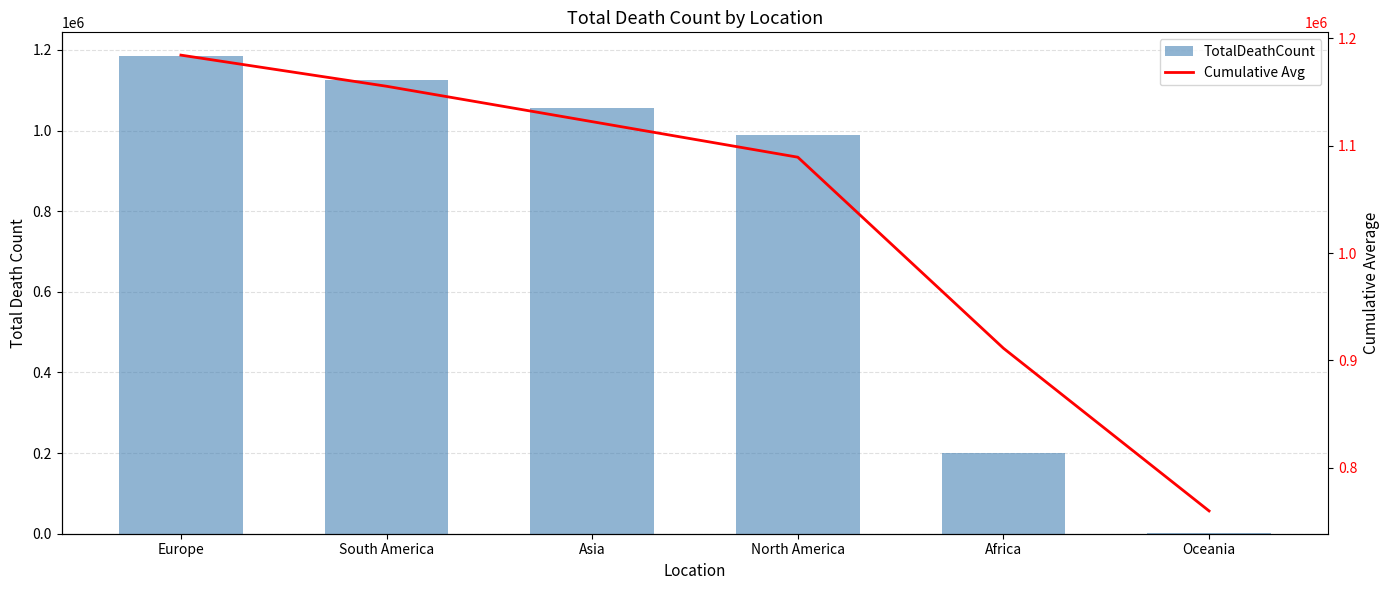

List the labels in order of TotalDeathCount value, largest first.

Europe, South America, Asia, North America, Africa, Oceania